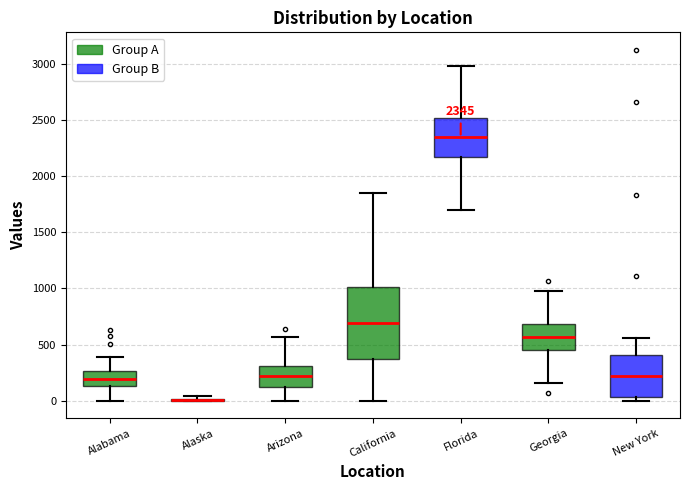

Which box is the tallest, from its lower edge to its upper edge?

California